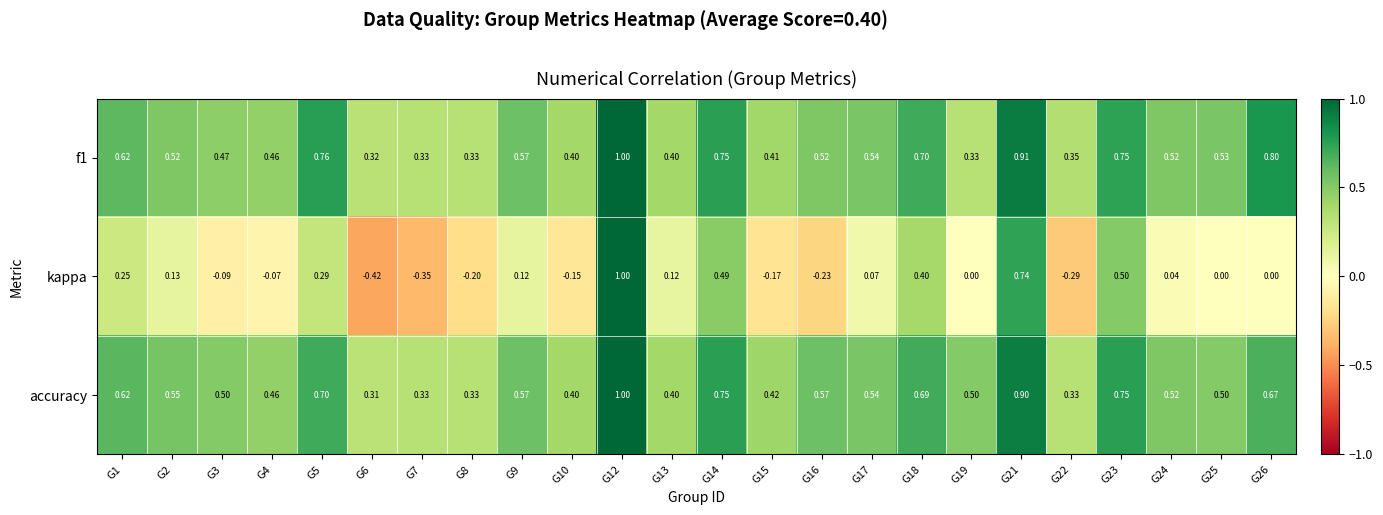

Which series has the largest range (max minus min)?

kappa